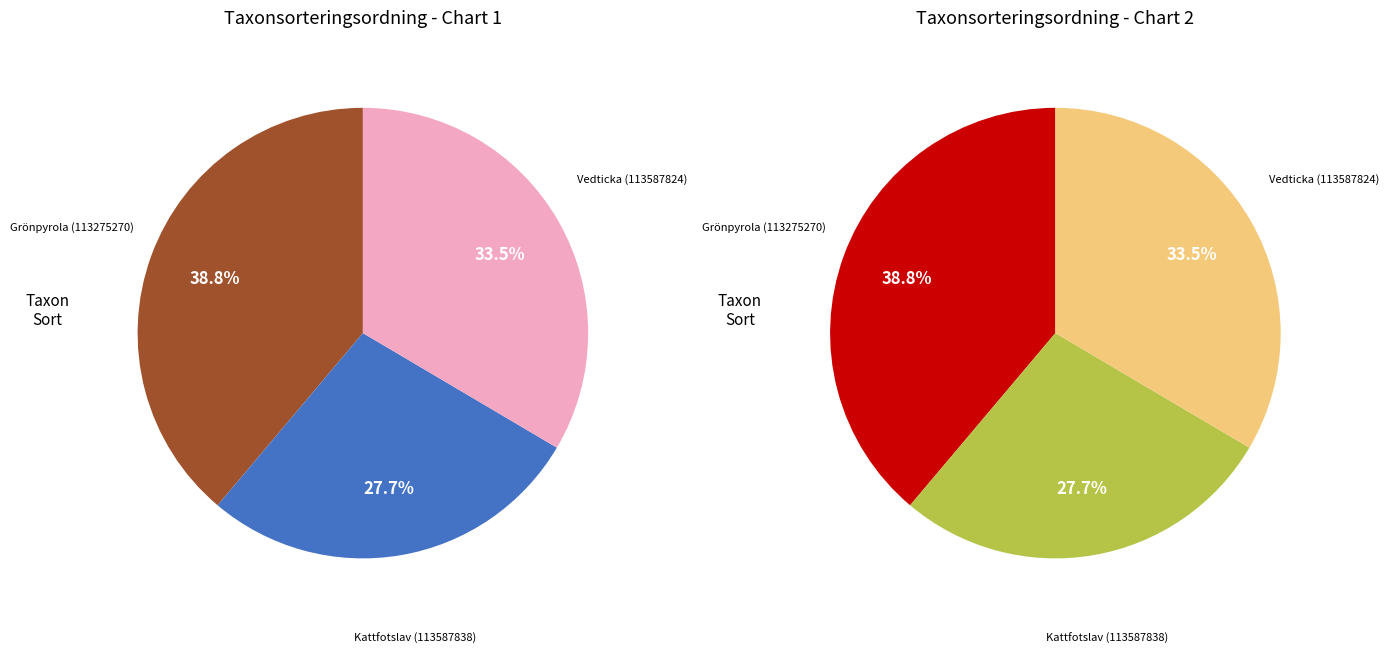

To the nearest percent, what portion does Vedticka (113587824) represent?

33%